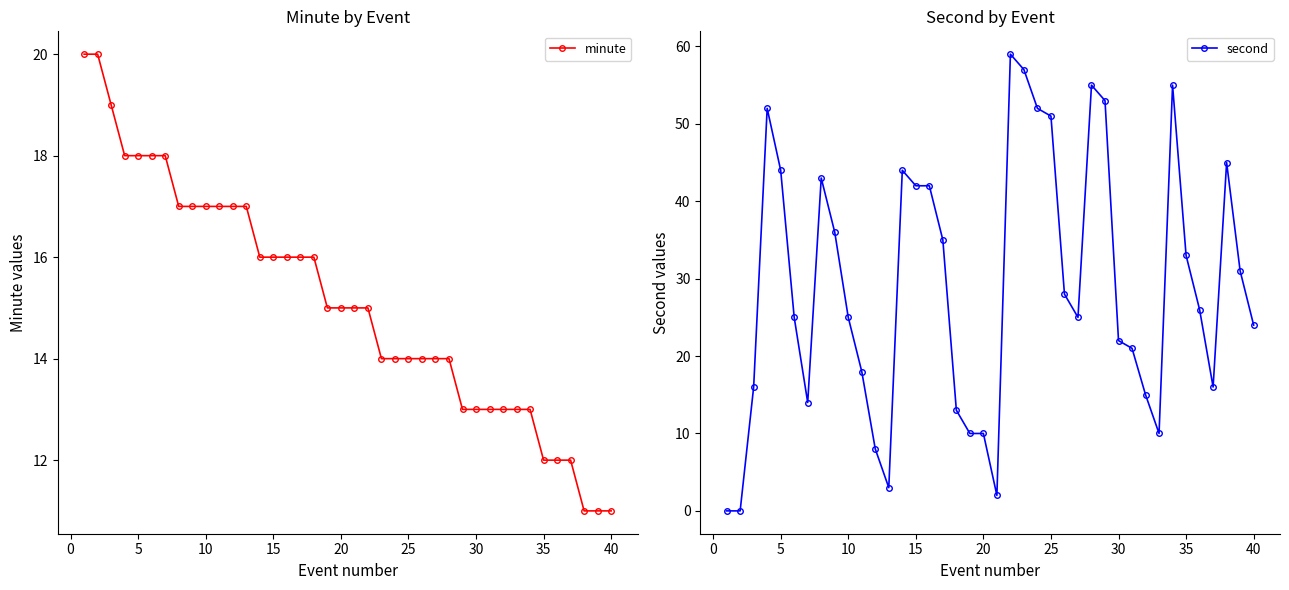

True or false: minute and second cross at least once.

True